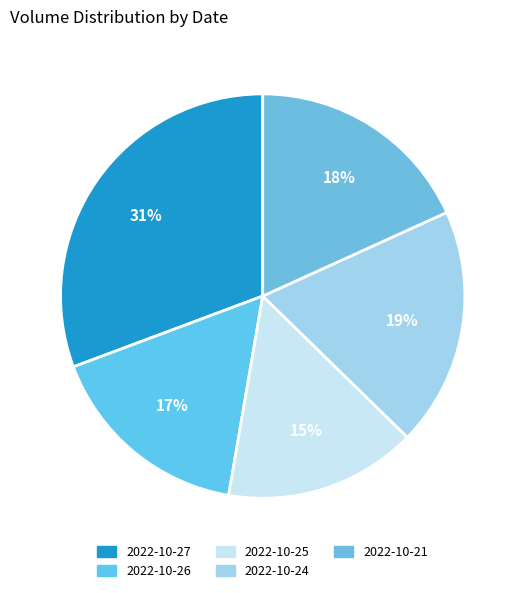

Do 2022-10-27 and 2022-10-21 together represent more than half of the pie?

No